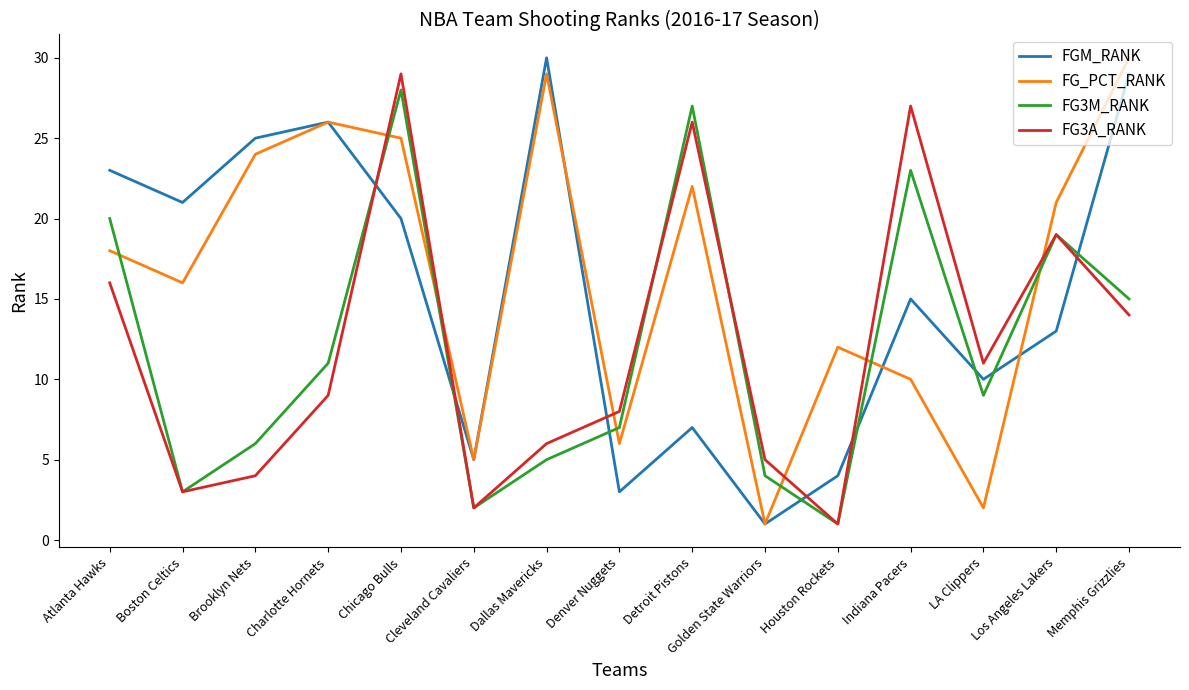

What is the difference between the second highest and minimum values in the FG3A_RANK series?

26